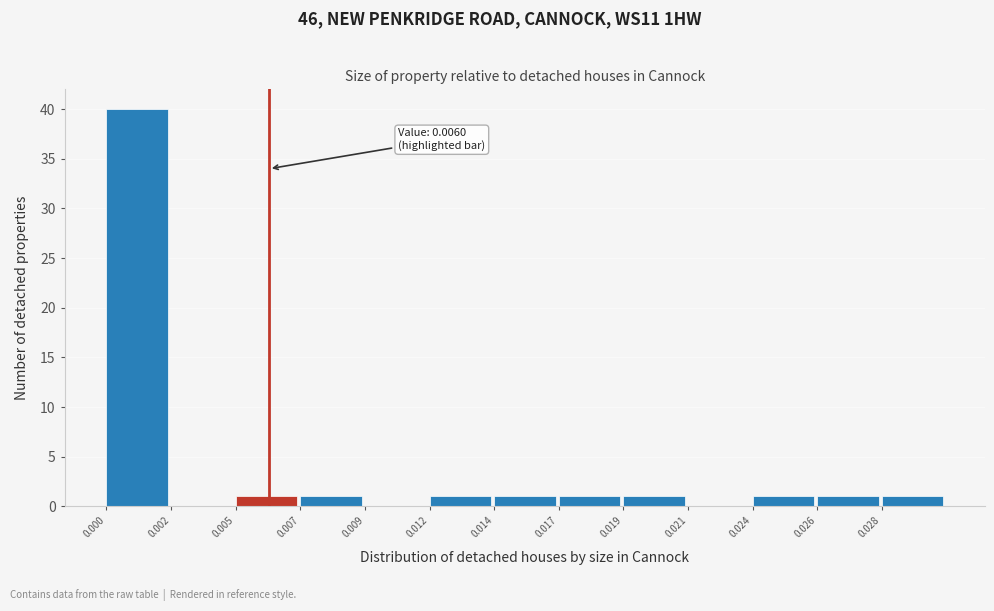

Reading right to left, list all the values displayed in this chart.

0.028=1	0.026=1	0.024=1	0.021=0	0.019=1	0.017=1	0.014=1	0.012=1	0.009=0	0.007=1	0.005=1	0.002=0	0.000=40